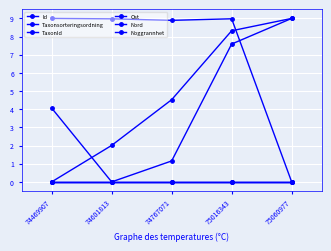

How many lines are shown in the chart?

6